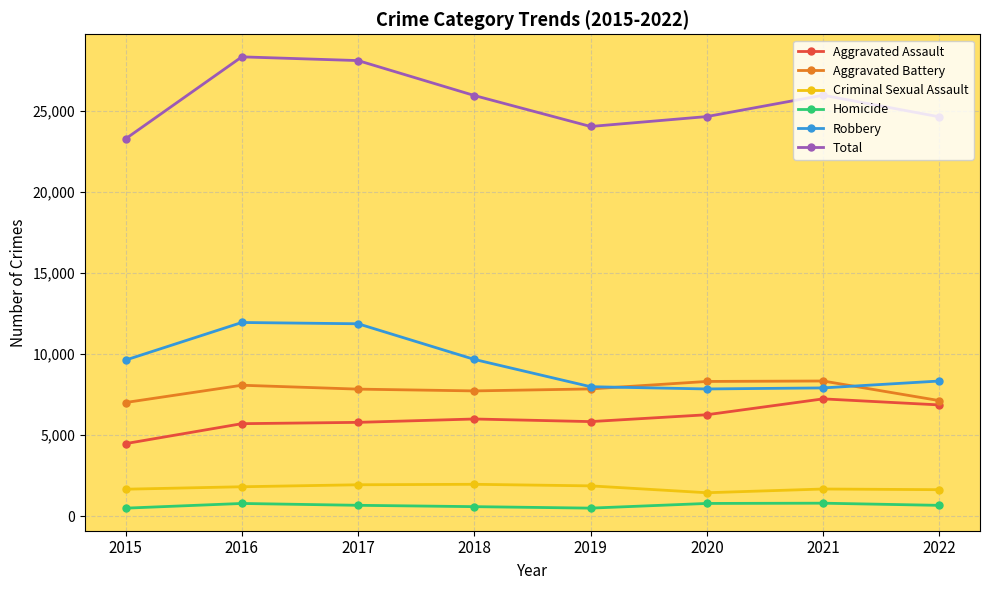

Which series has the widest spread of values?

Total